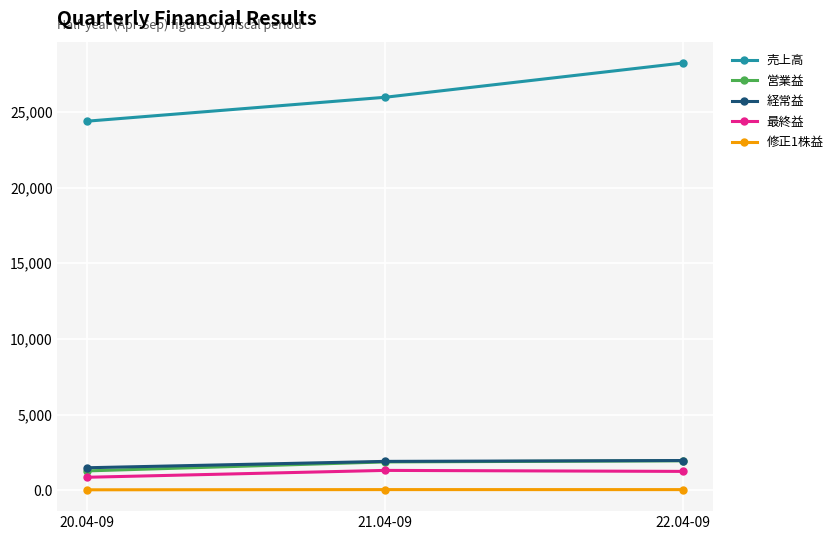

What position from the left is 21.04-09?

2